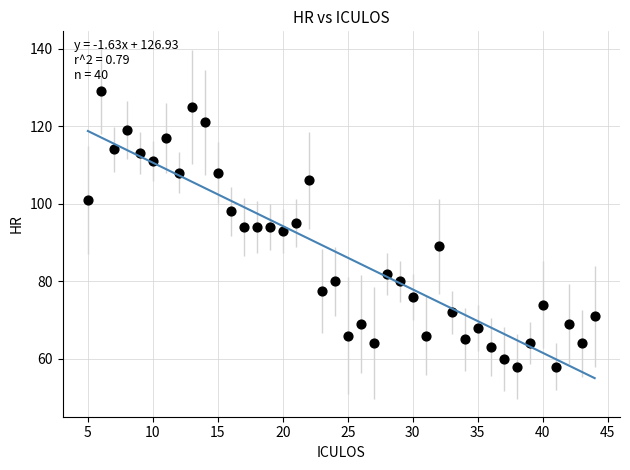

What is the range of Y values (max minus min)?

71.0